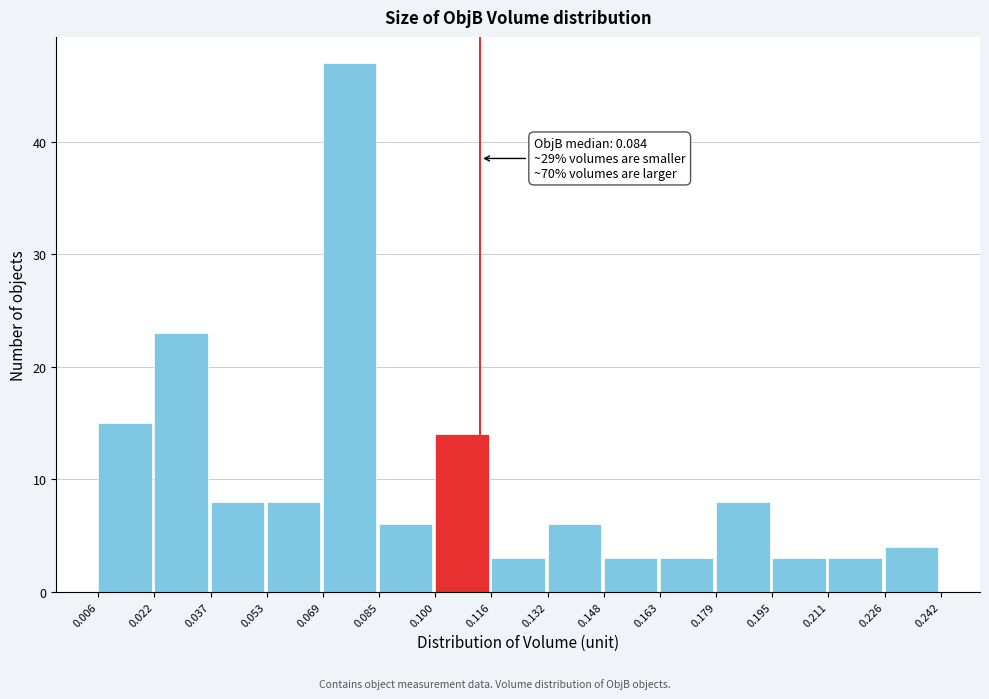

Which range on the x-axis has the tallest bar?

0.069 to 0.085